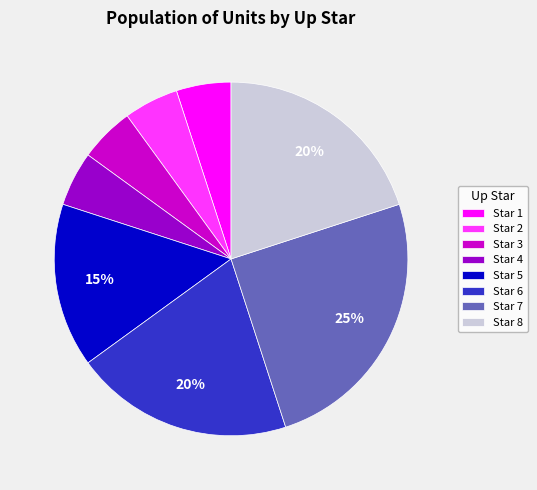

Is there any slice that represents more than half of the pie?

No